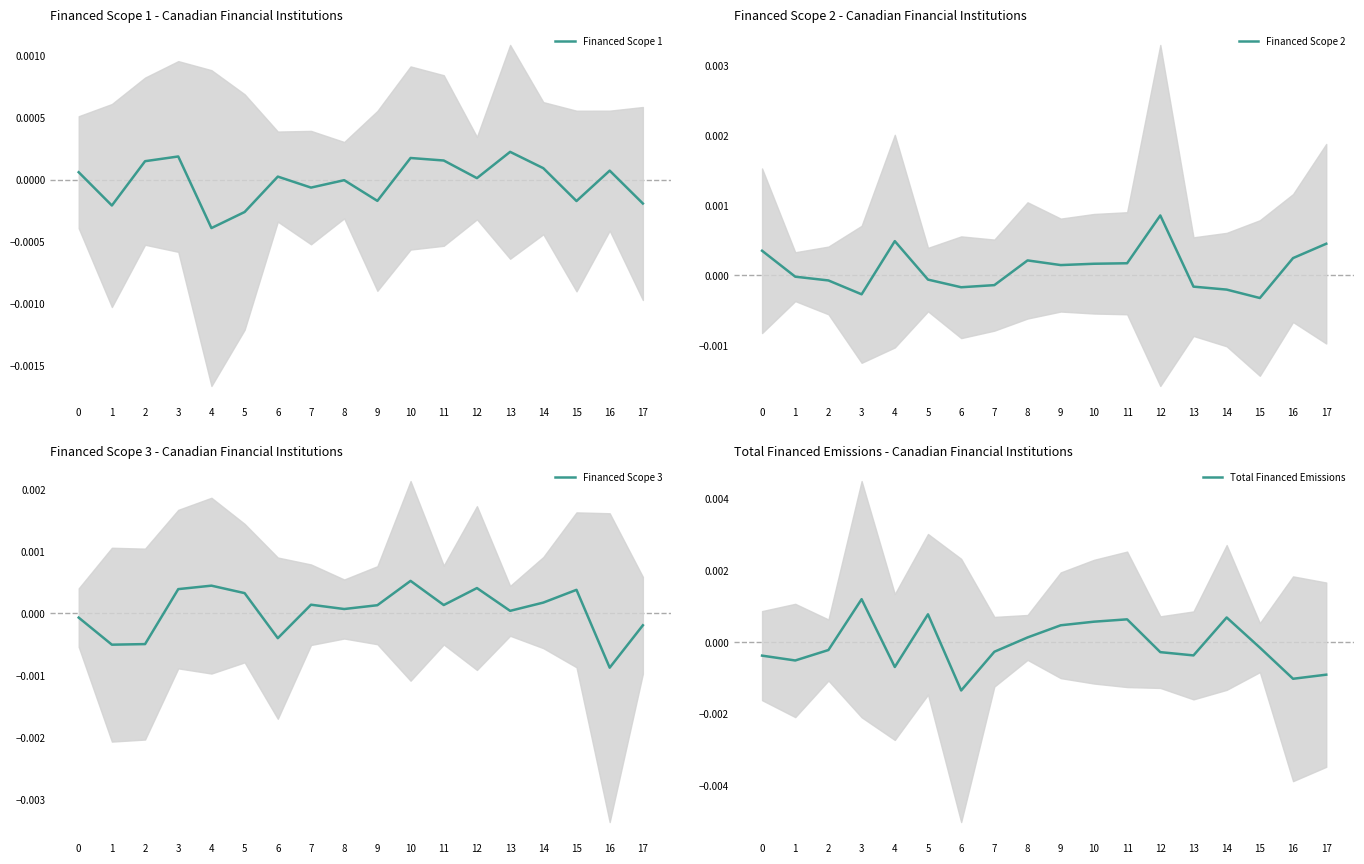

How many intersections are there between Financed Scope 3 and Financed Scope 1?

8